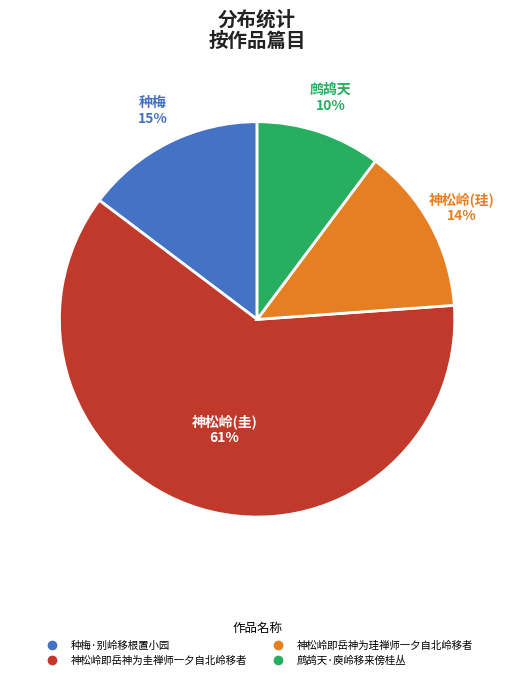

Does 神松岭即岳神为珪禅师一夕自北岭移者 account for over 50% of the chart?

No